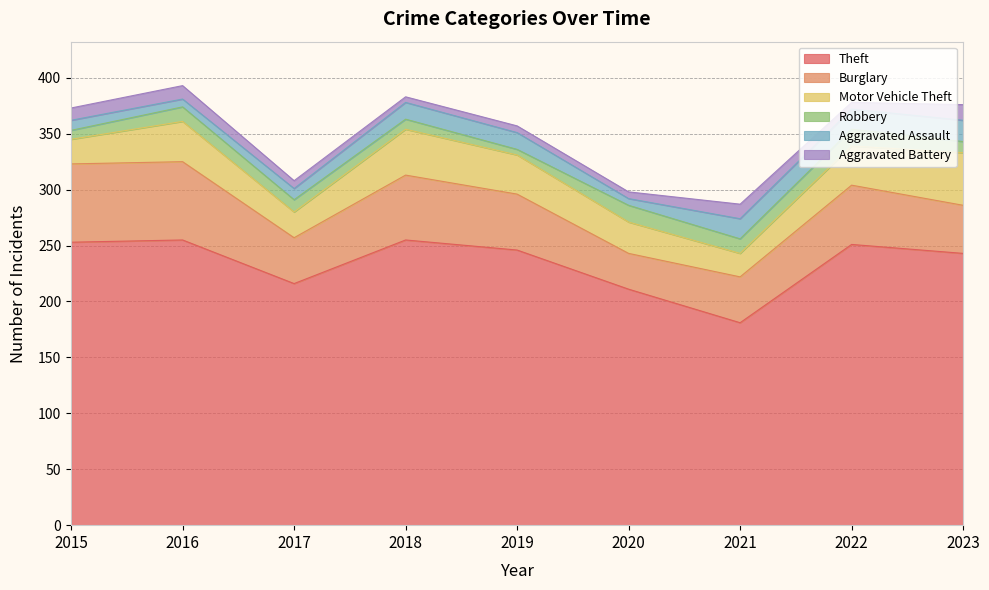

At which label is Burglary closest to 51?

2019